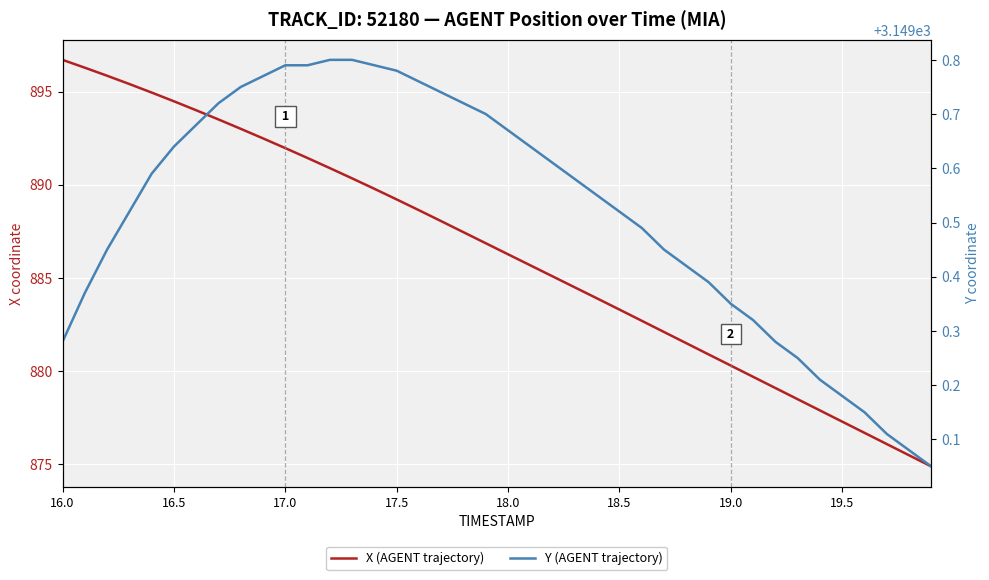

How many lines are shown in the chart?

2